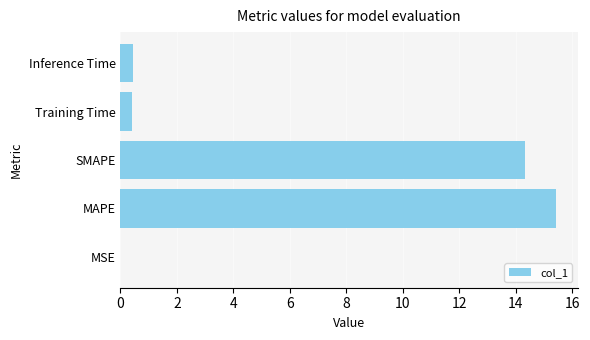

What is the sum of all values?

30.6